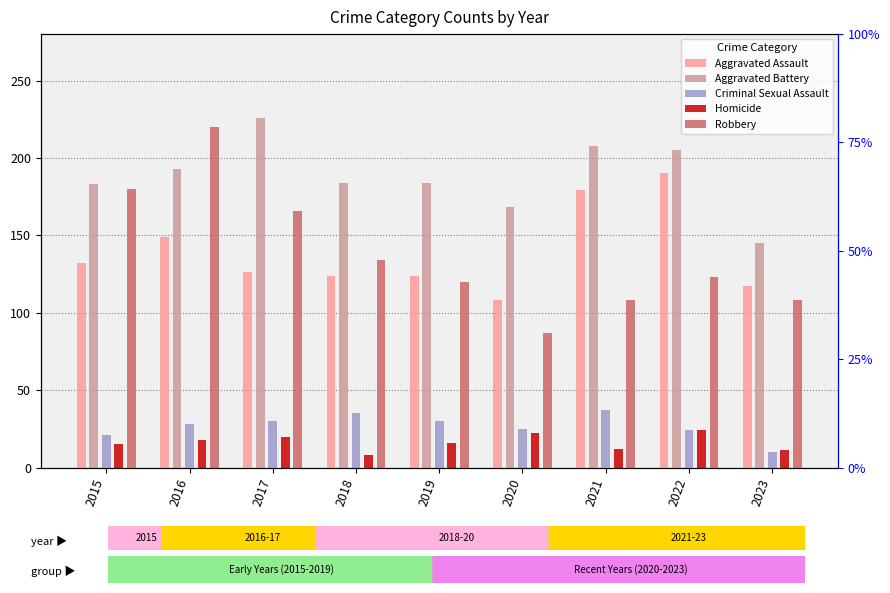

What is the greatest value displayed?

226